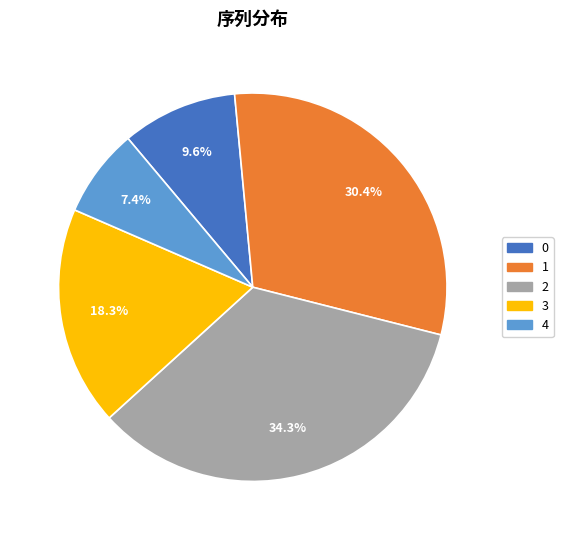

To the nearest percent, what is the difference between the 1 and 2 slice percentages?

4%